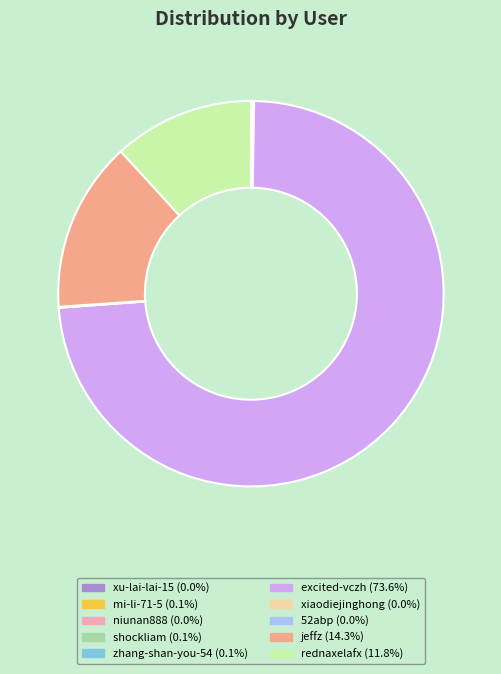

Does excited-vczh represent more than half of the total?

Yes